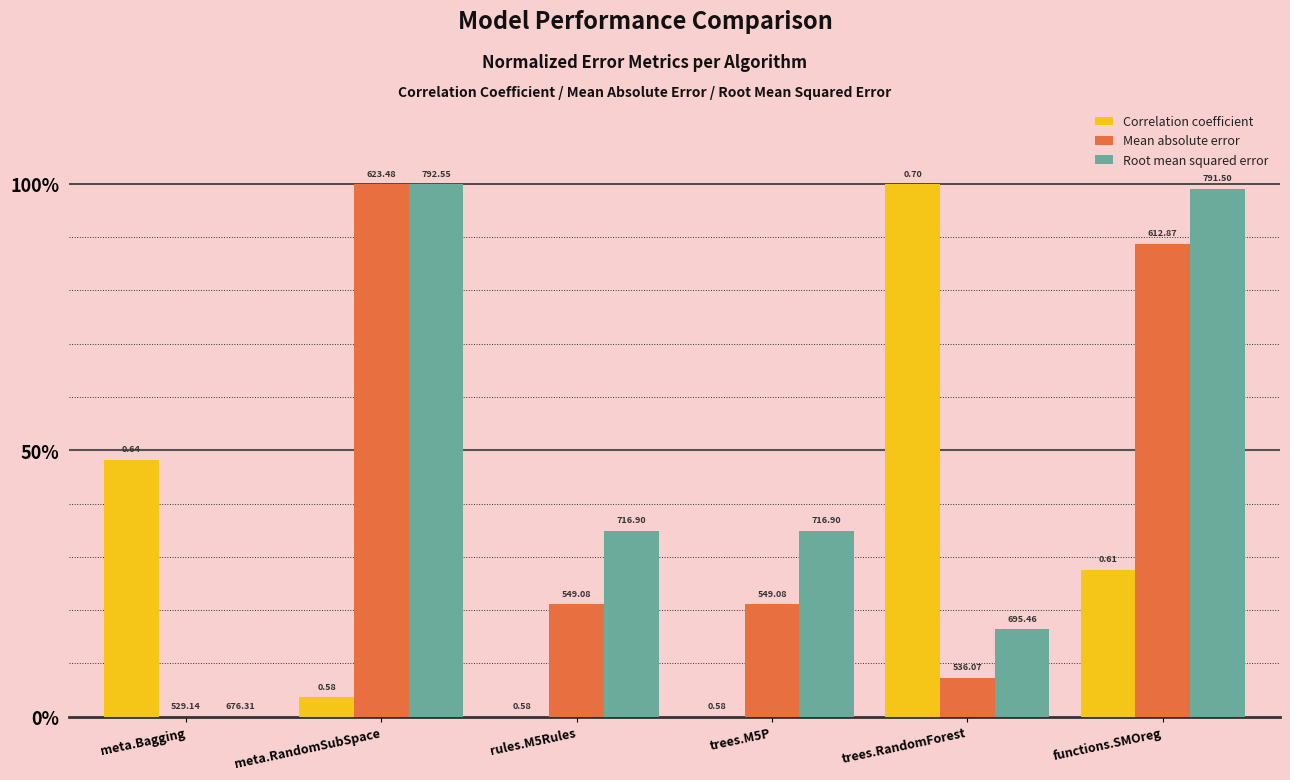

Does the chart contain stacked bars?

No